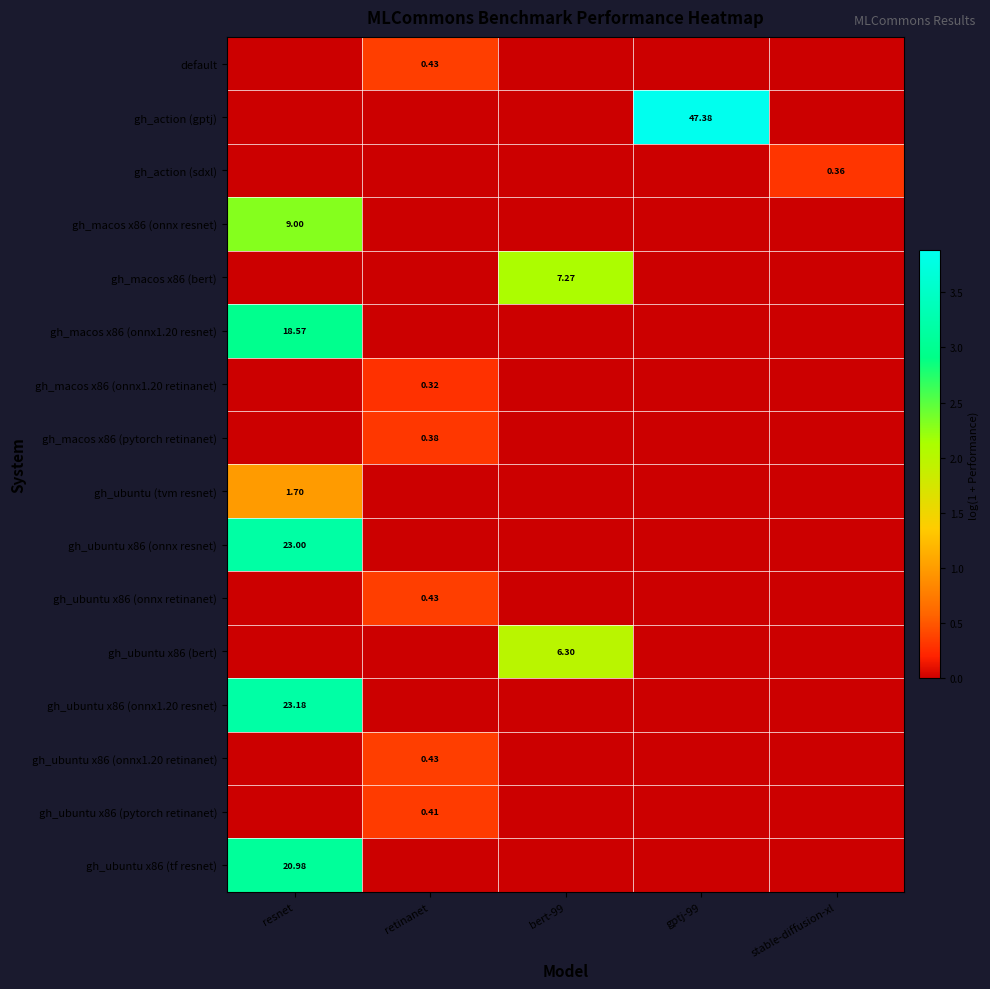

What is the total value across all series at gptj-99?

3.9